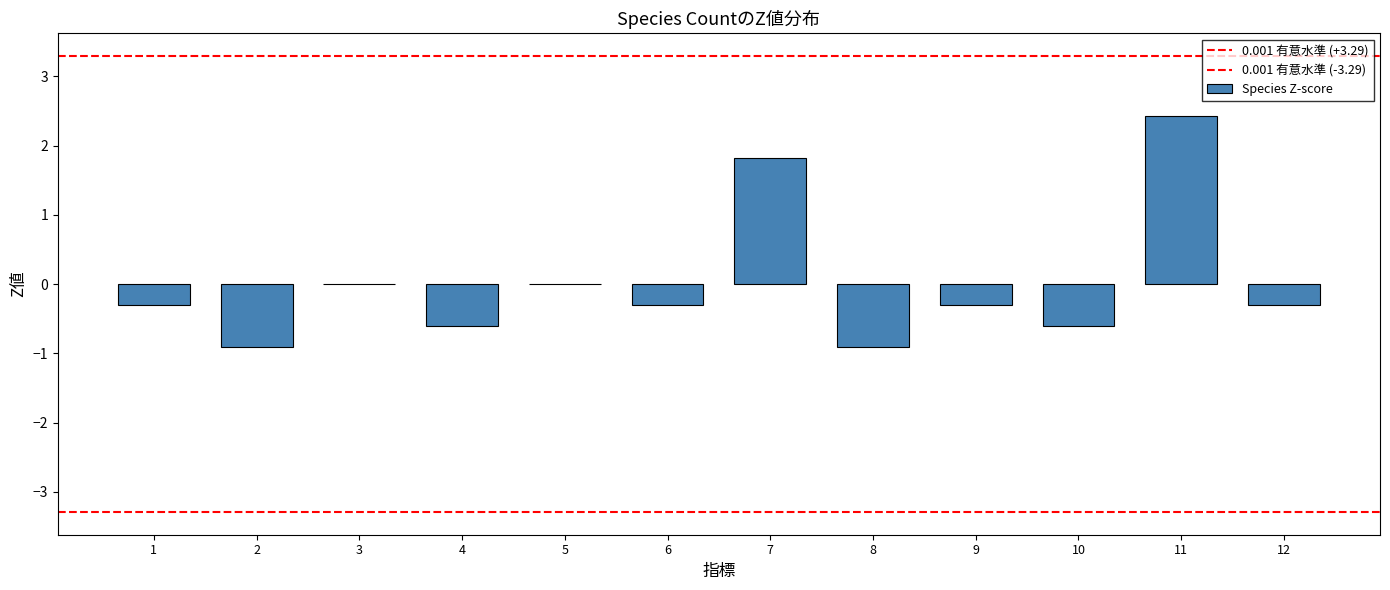

List the labels in order of value, largest first.

11, 7, 3, 5, 1, 6, 9, 12, 4, 10, 2, 8